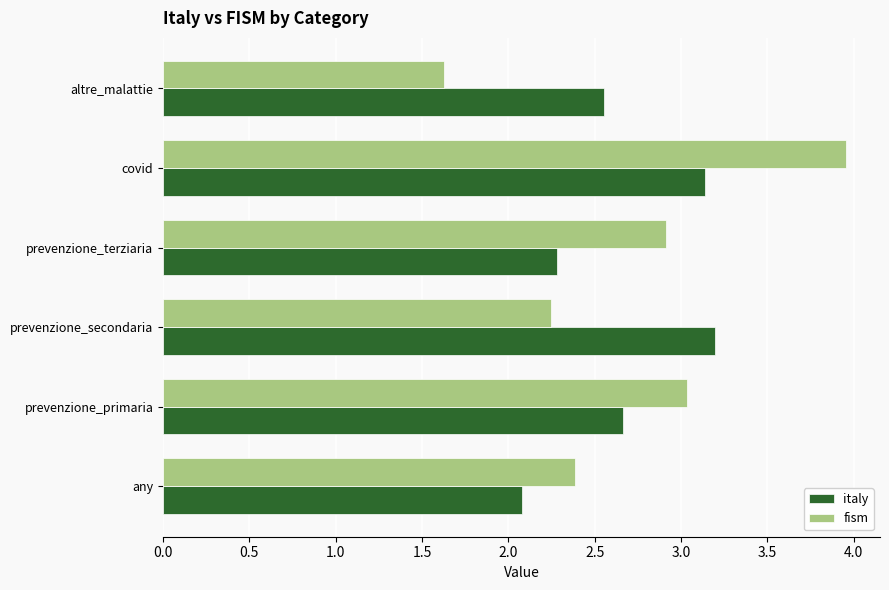

Rank the series by their maximum value, from lowest to highest.

italy, fism